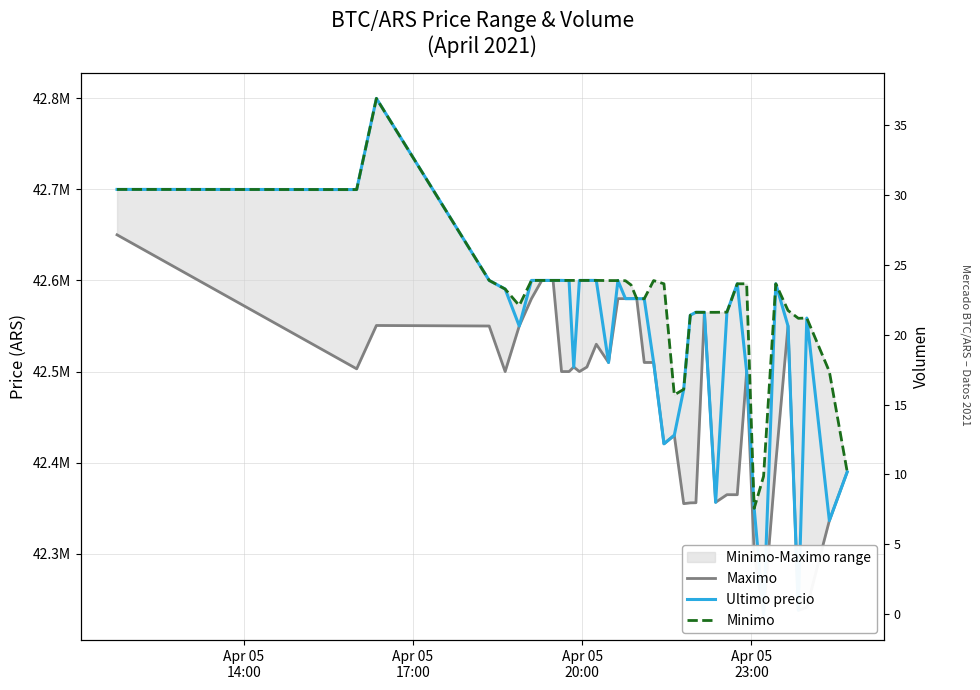

How many data points in Volumen are less than 34?

5